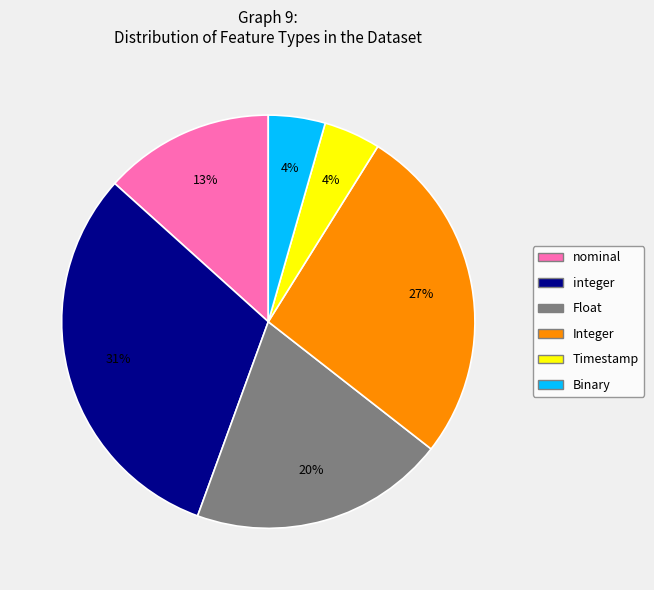

To the nearest percent, what is the difference between the largest and smallest slice percentages?

27%